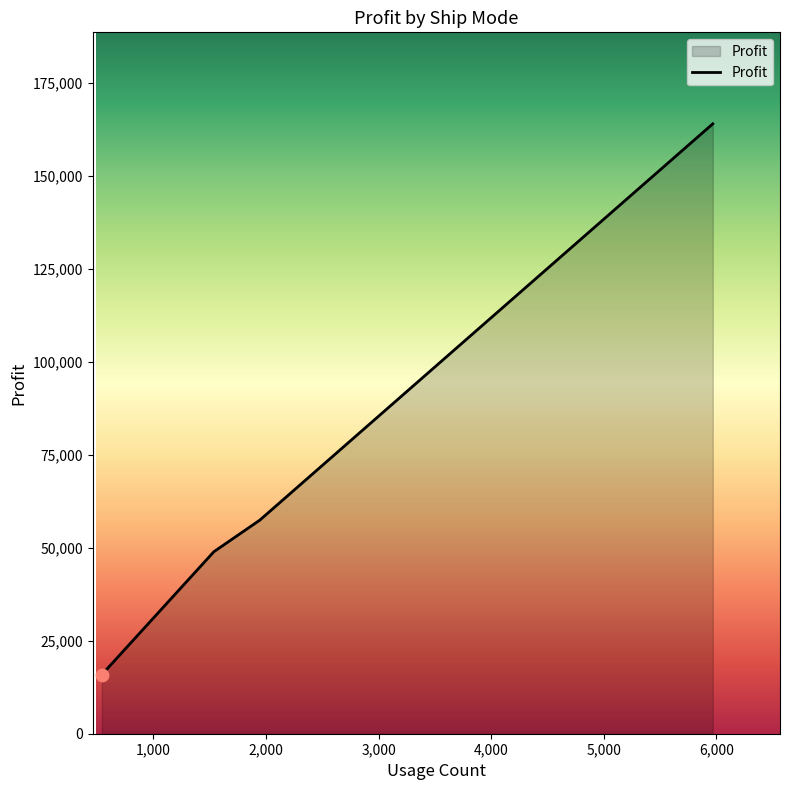

True or false: the data has more than 0 interior local peaks.

False